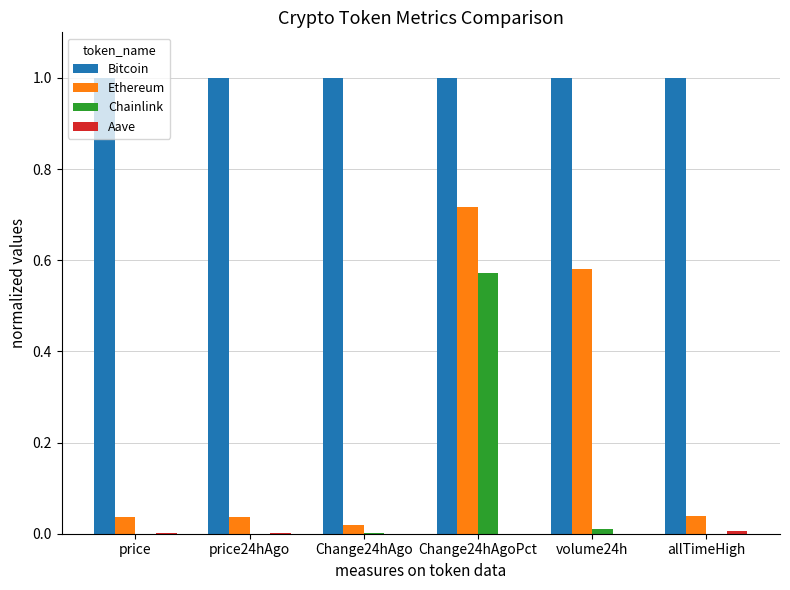

How many categories are shown in the chart?

6